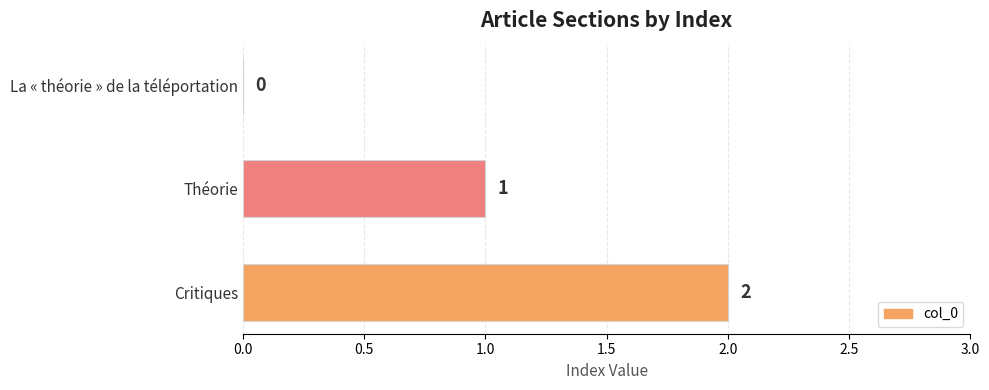

How many values are between 0 and 2?

3